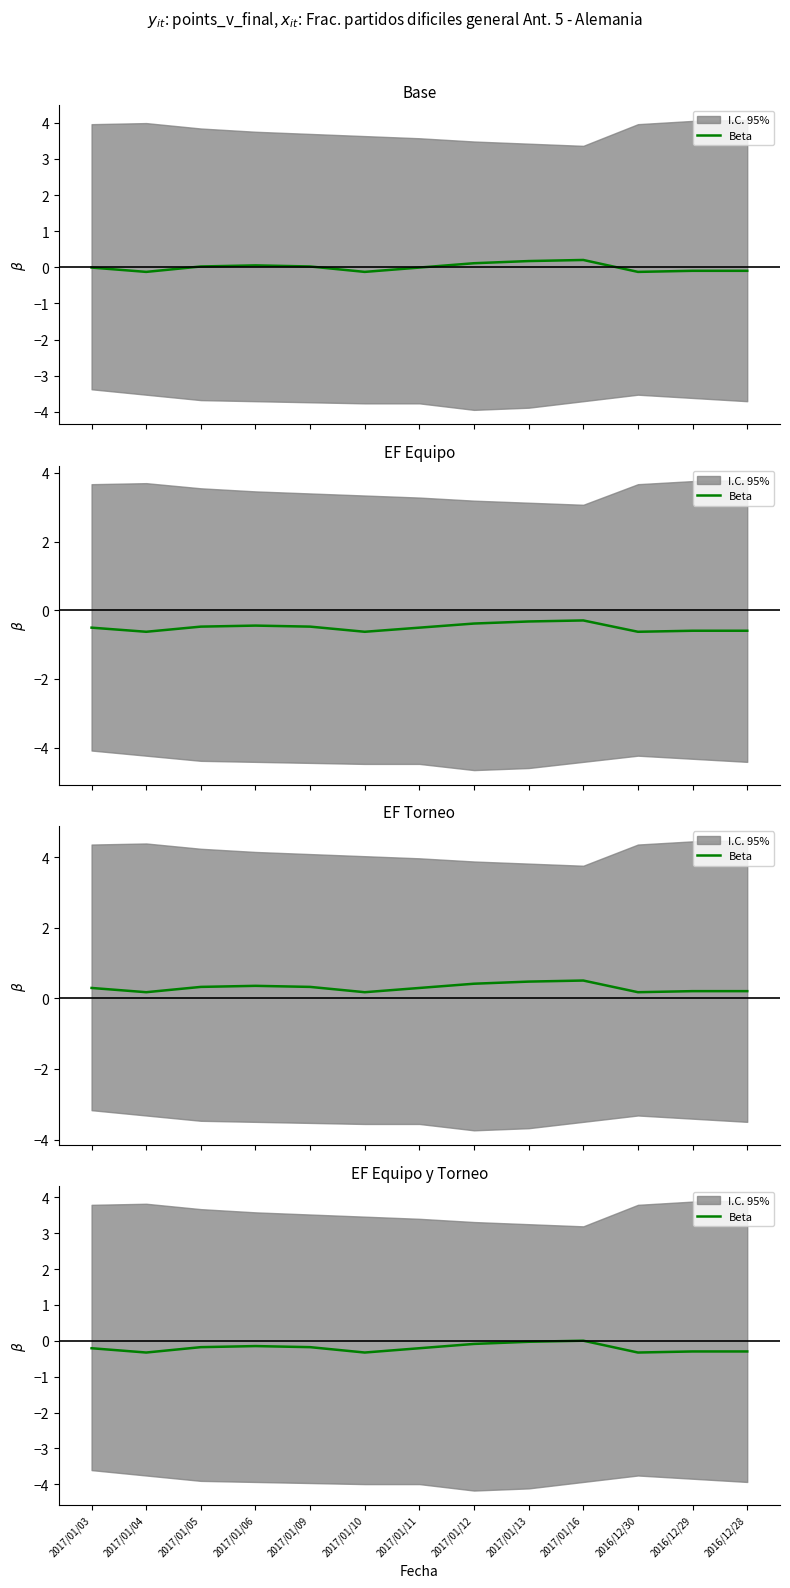

What is the average value?

-0.2